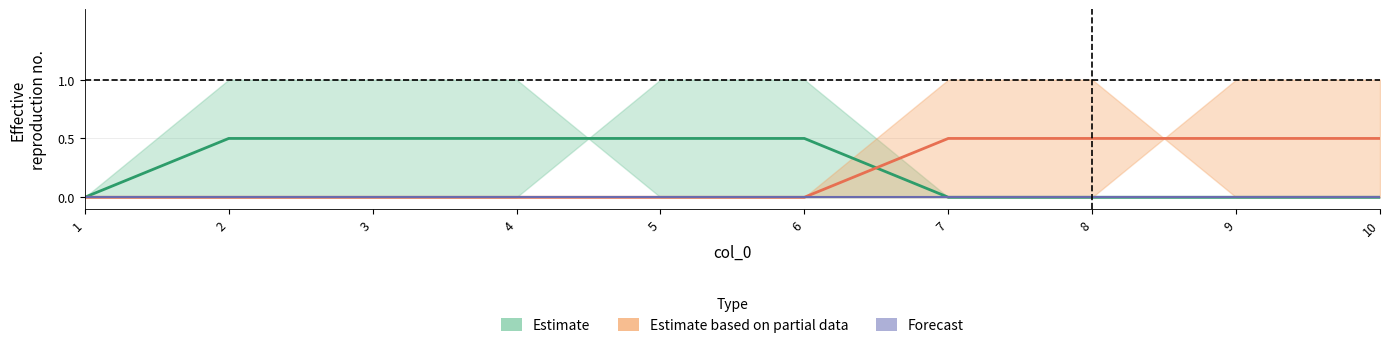

True or false: lower_partial has a value of 0 at 2.

False